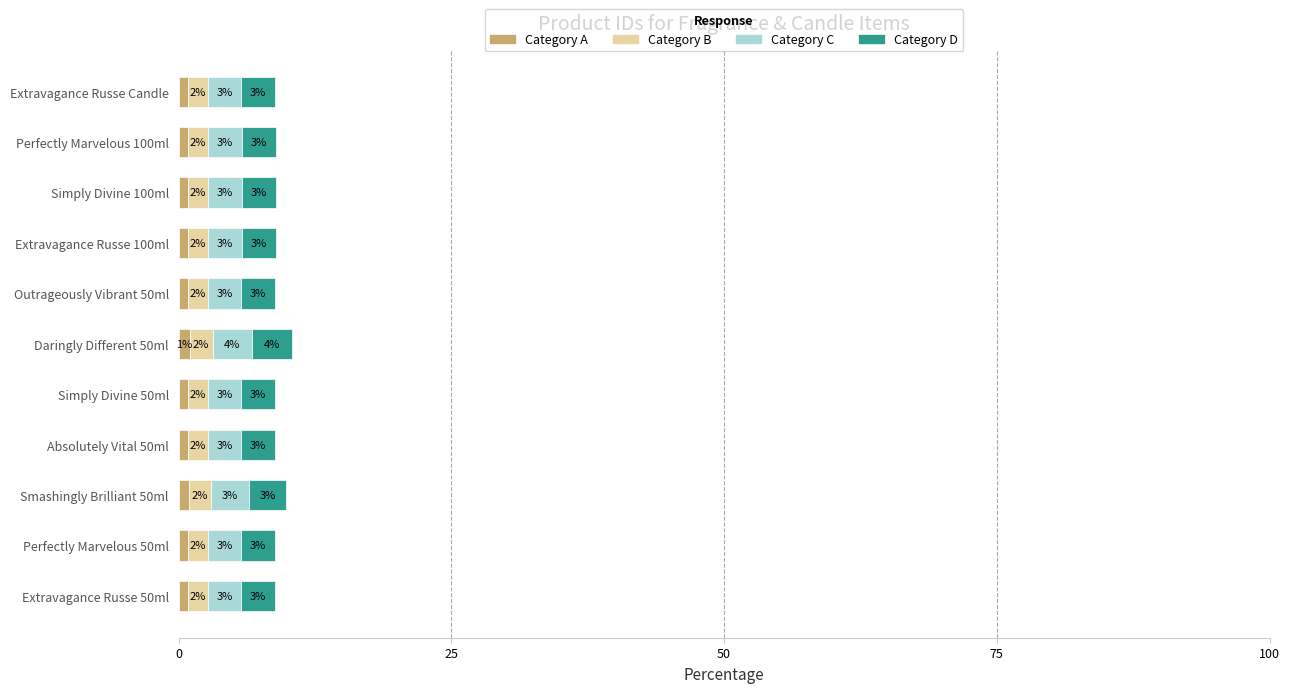

How many Category D values are between 3 and 4?

11